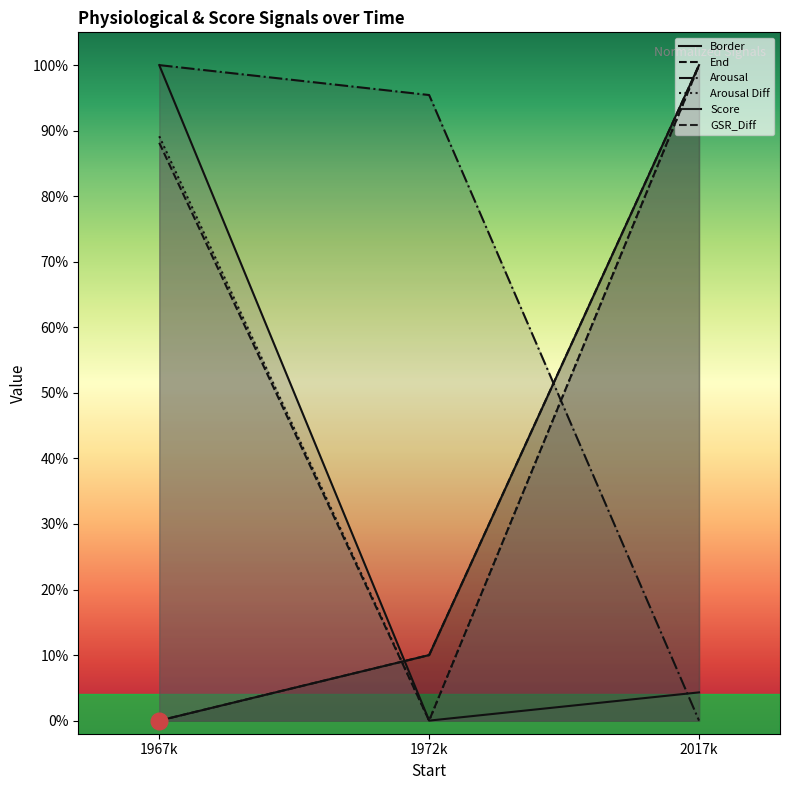

At which label is Arousal closest to 0?

2017k